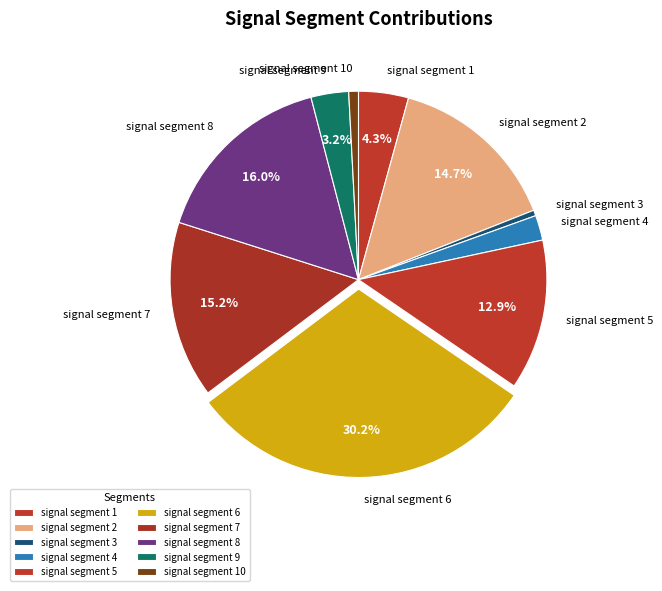

Is it true that signal segment 8 is 21% of the pie?

False